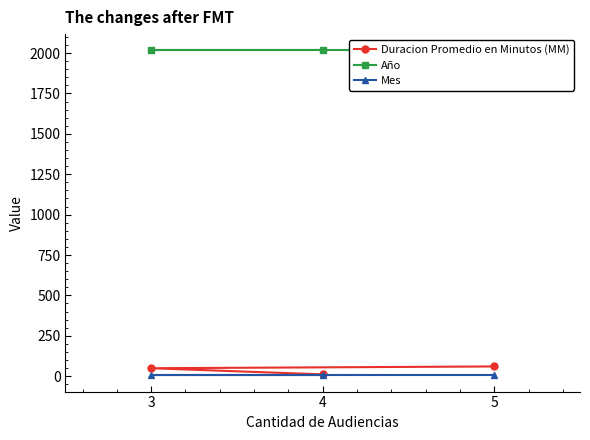

What is the average value of the Año series?

2017